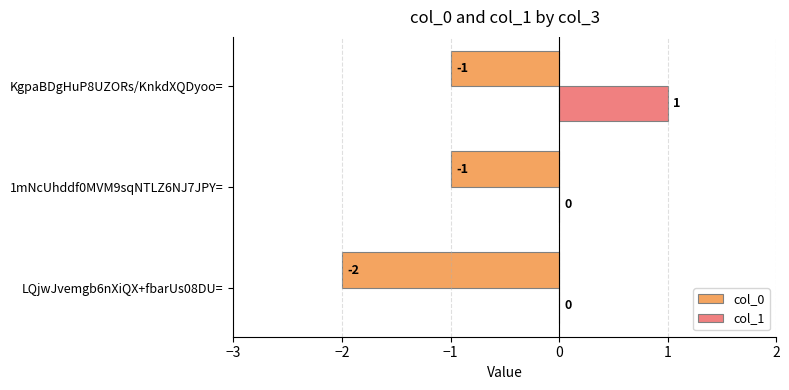

Which series has the largest total across all categories?

col_1